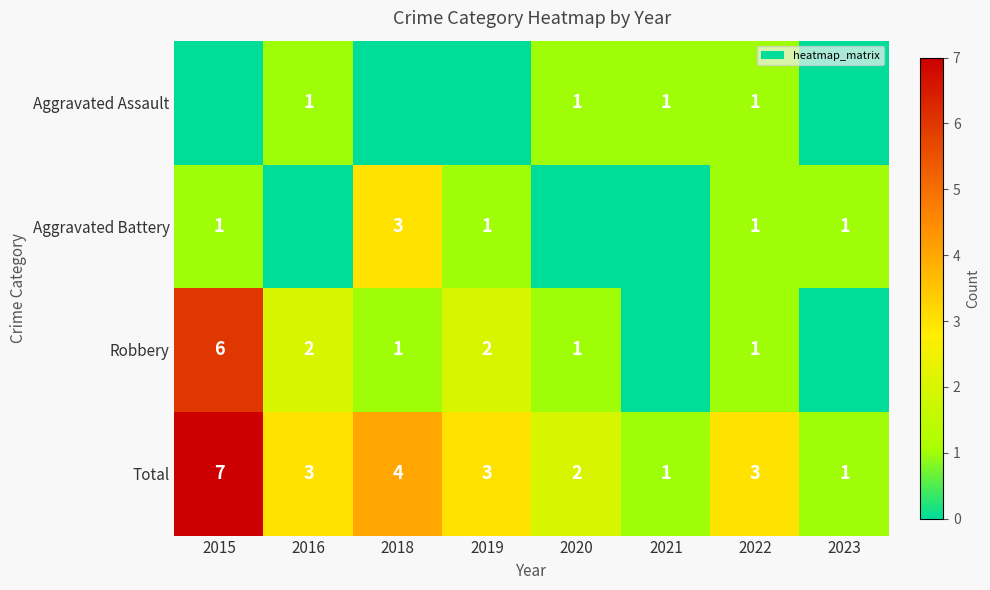

The value of Robbery at 2016 is 1. True or false?

False